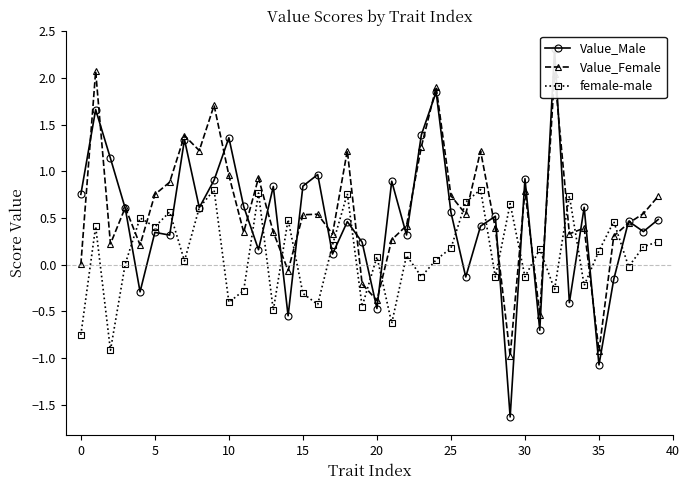

How many intersections are there between female-male and Value_Male?

20